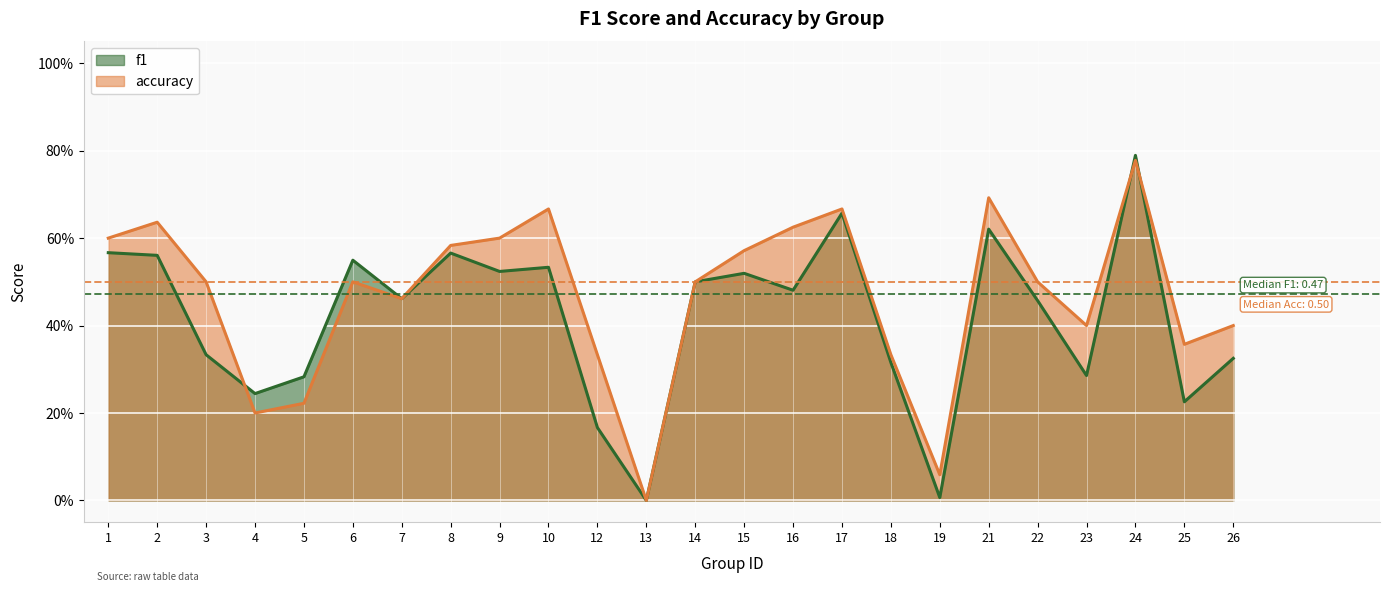

What is the difference between the maximum and minimum values in the accuracy series?

0.8